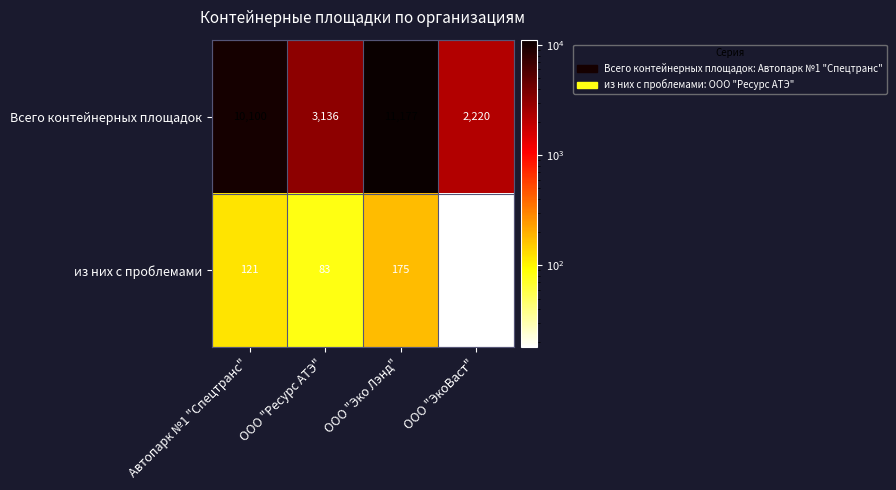

Rank the series at ООО "Эко Лэнд" from highest to lowest value.

Всего контейнерных площадок, из них с проблемами